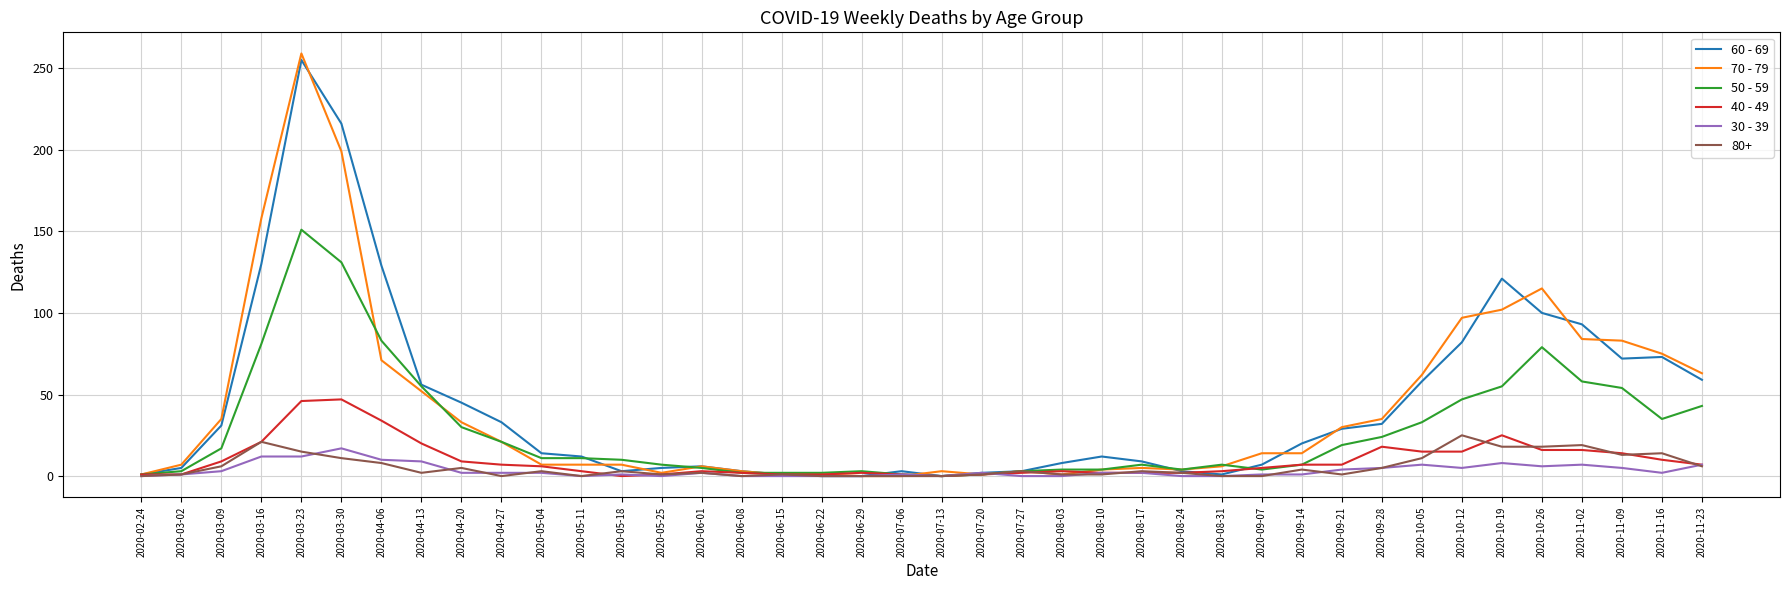

What is the spread (max minus min) of values at 2020-07-06?

3